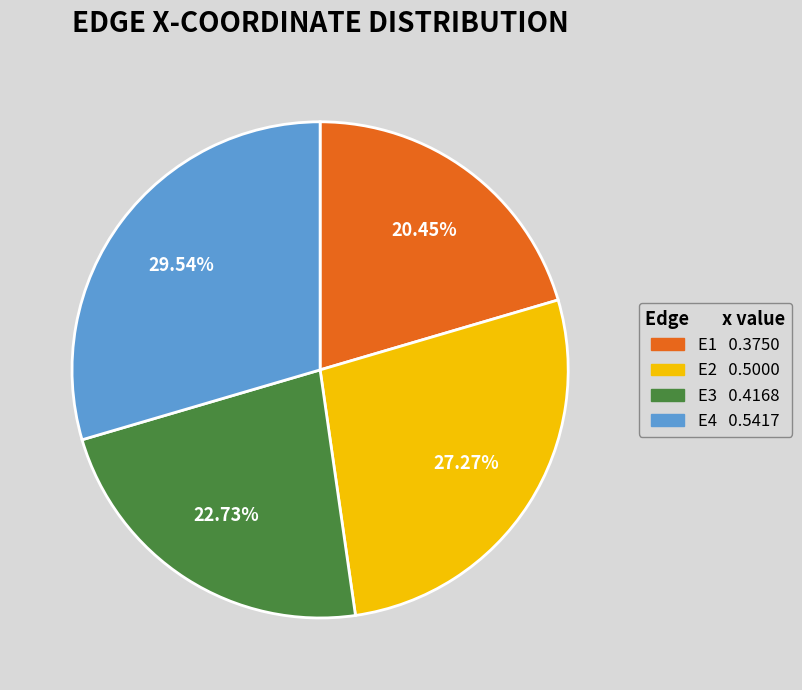

How many segments does this pie chart have?

4